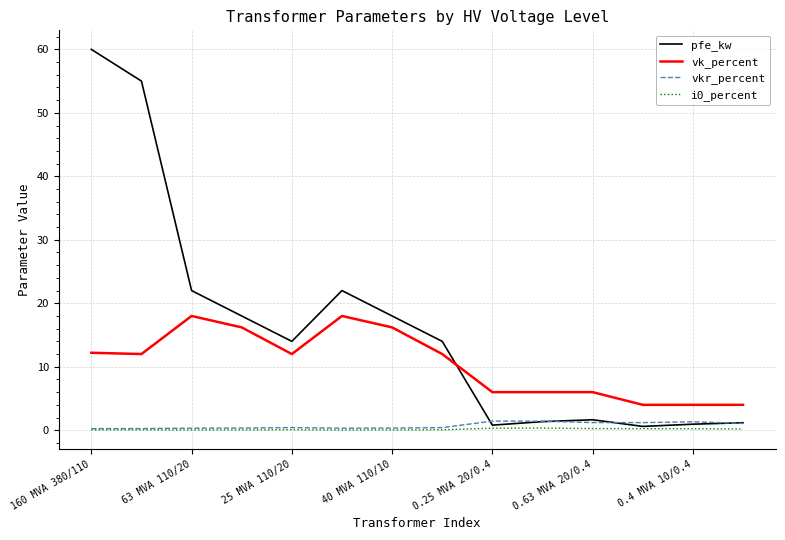

Which series has the widest spread of values?

pfe_kw